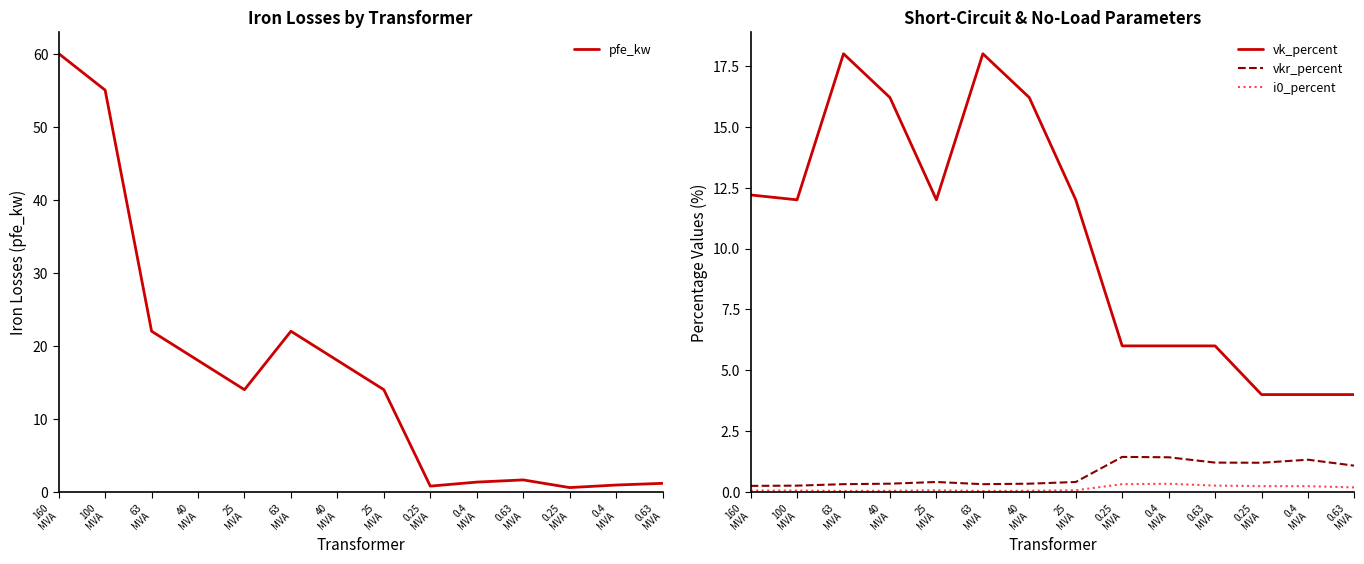

At how many categories does at least one series exceed 26?

2